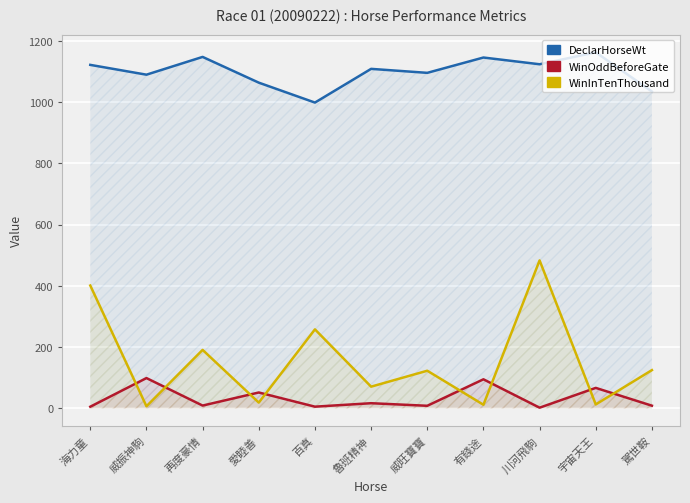

Reading right to left, extract all data points from this chart.

DeclarHorseWt: 1034.0	1162.0	1123.0	1145.0	1095.0	1108.0	998.0	1063.0	1147.0	1089.0	1121.0
WinOddBeforeGate: 8.9	67.0	2.4	95.0	8.6	17.0	5.7	52.0	9.3	99.0	5.6
WinInTenThousand: 125.0	13.0	483.0	12.0	123.0	71.0	258.0	19.0	191.0	7.0	401.0